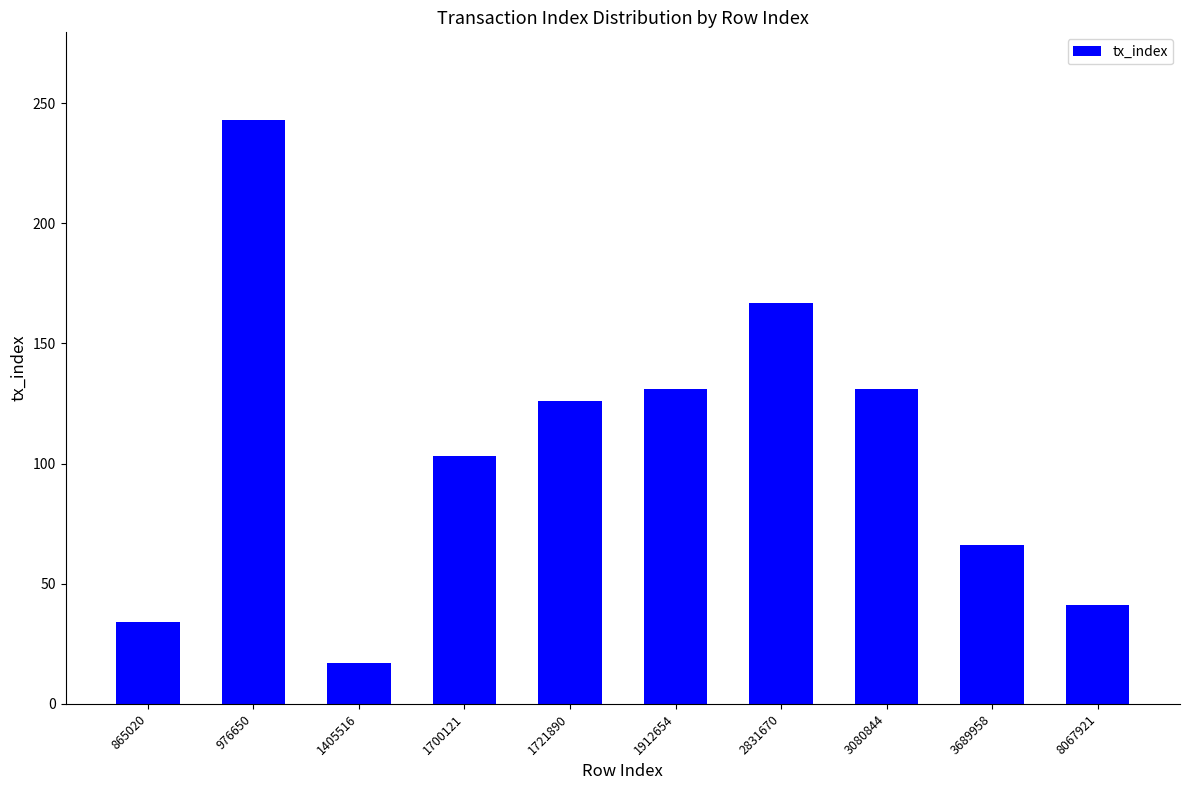

Is it true that the value at 976650 is 243?

True